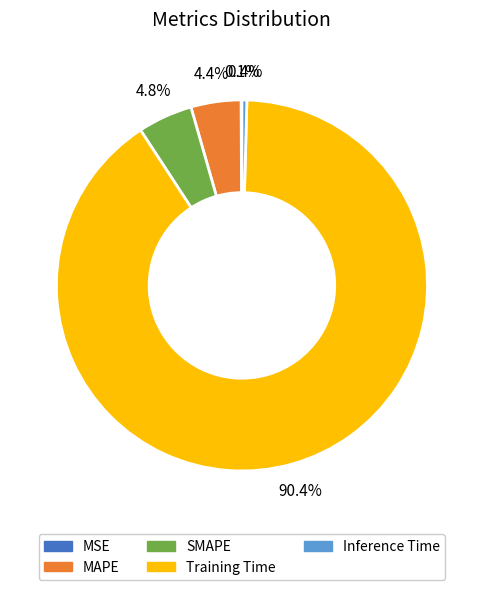

Which category has the biggest portion of the pie?

Training Time